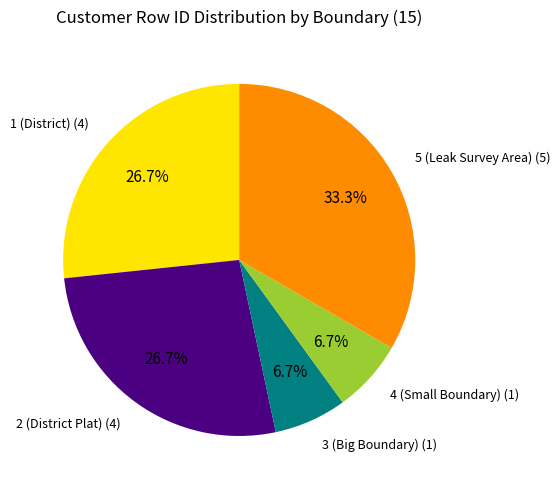

What percentage is NOT represented by 4 (Small Boundary)?

93.3%